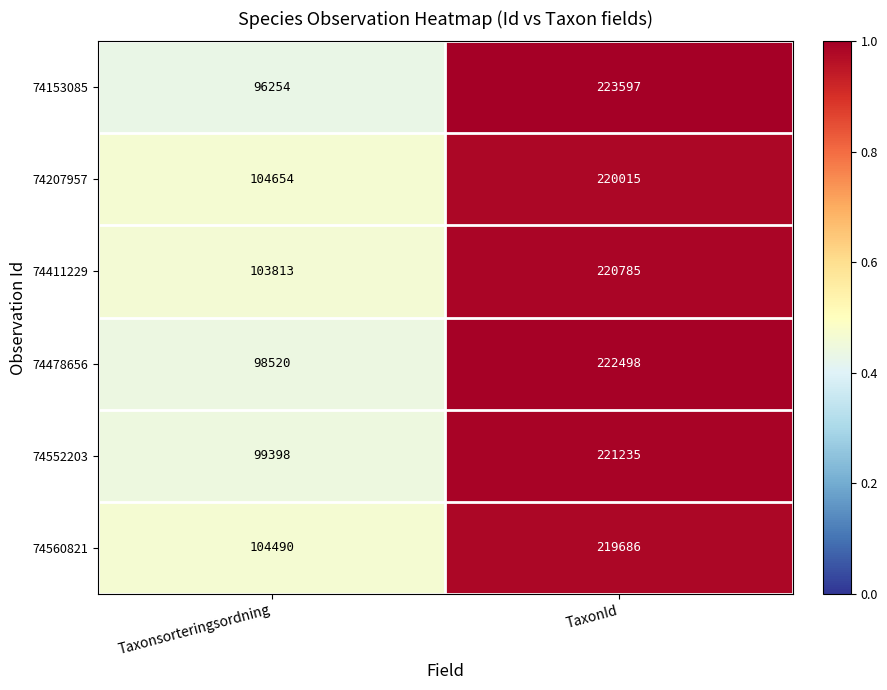

Which series has the largest range (max minus min)?

74153085